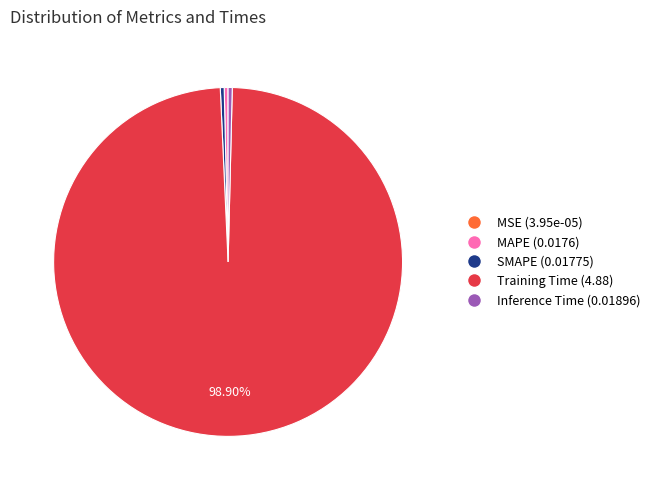

To the nearest percent, what is the average slice percentage?

20%